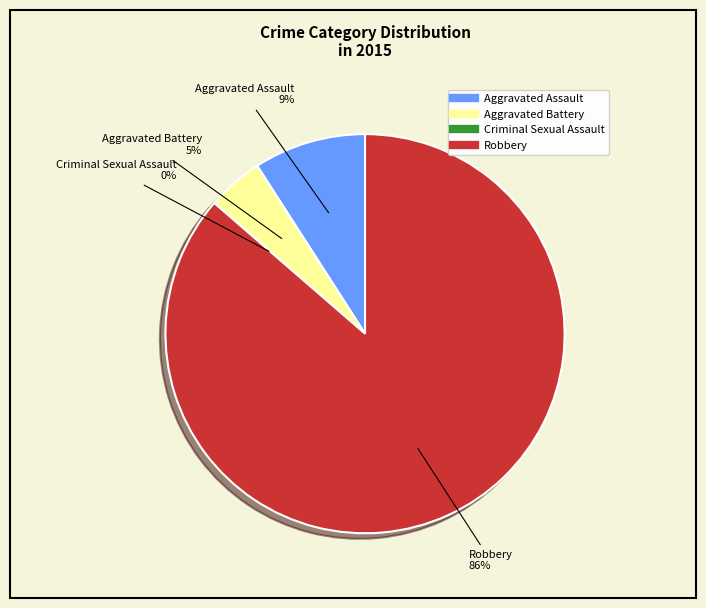

Which slice represents more than half of the pie?

Robbery